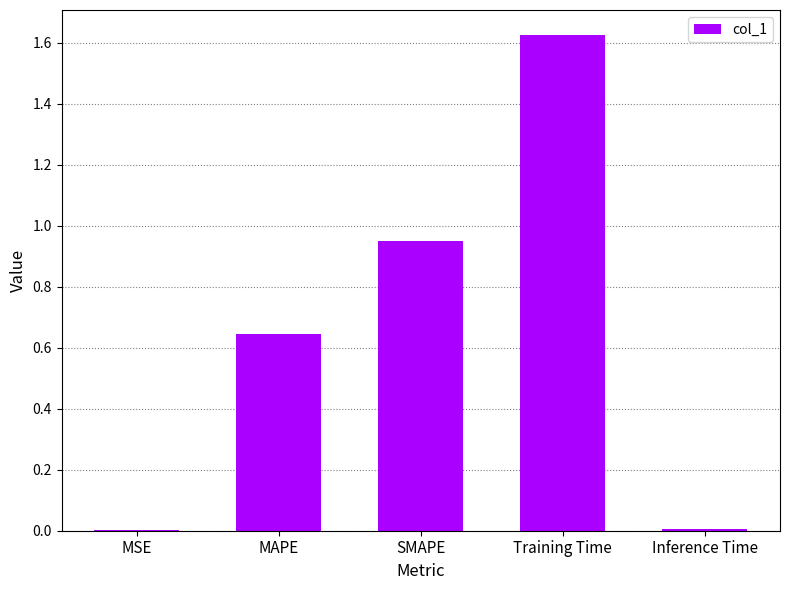

Which label corresponds to the largest value in the chart?

Training Time